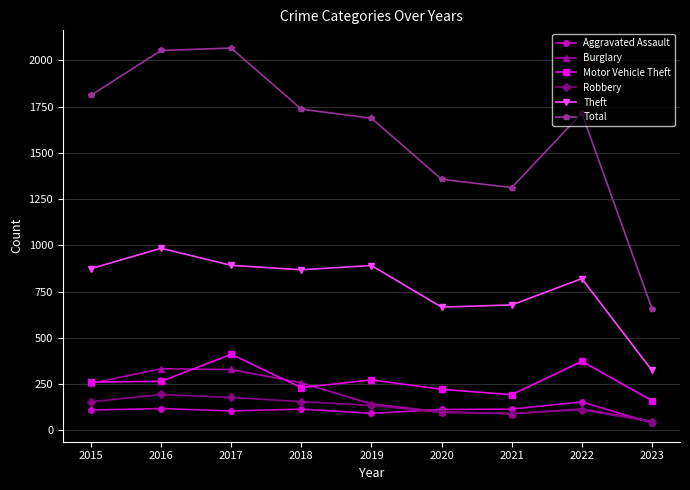

What is the smallest value displayed?

40